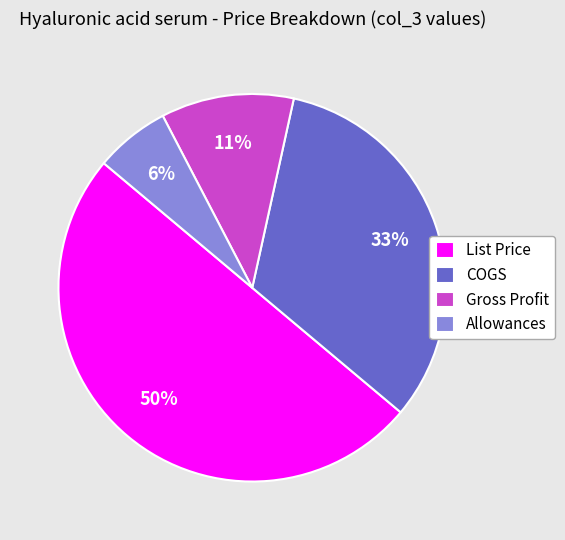

True or false: List Price accounts for 50% of the total.

True